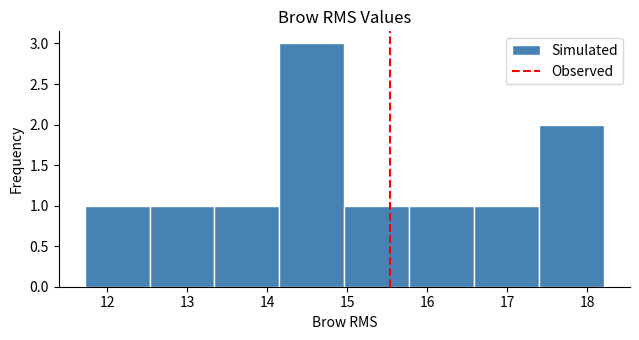

Over which range of the x-axis is the bar tallest?

14.2 to 15.0